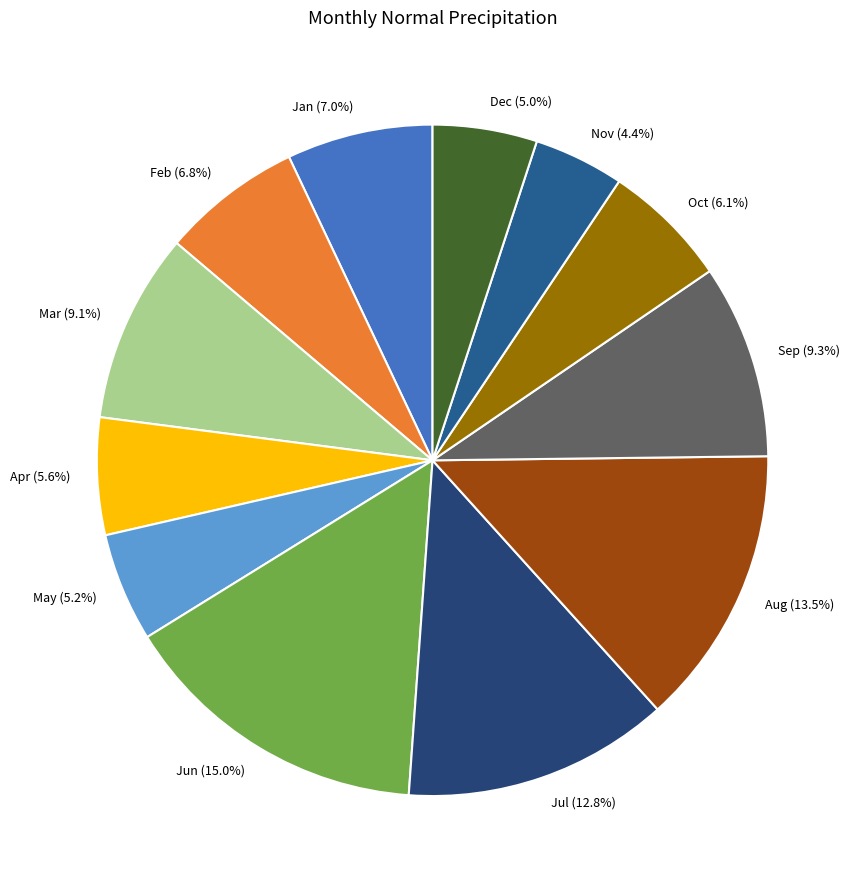

Which slice is the smallest?

Nov